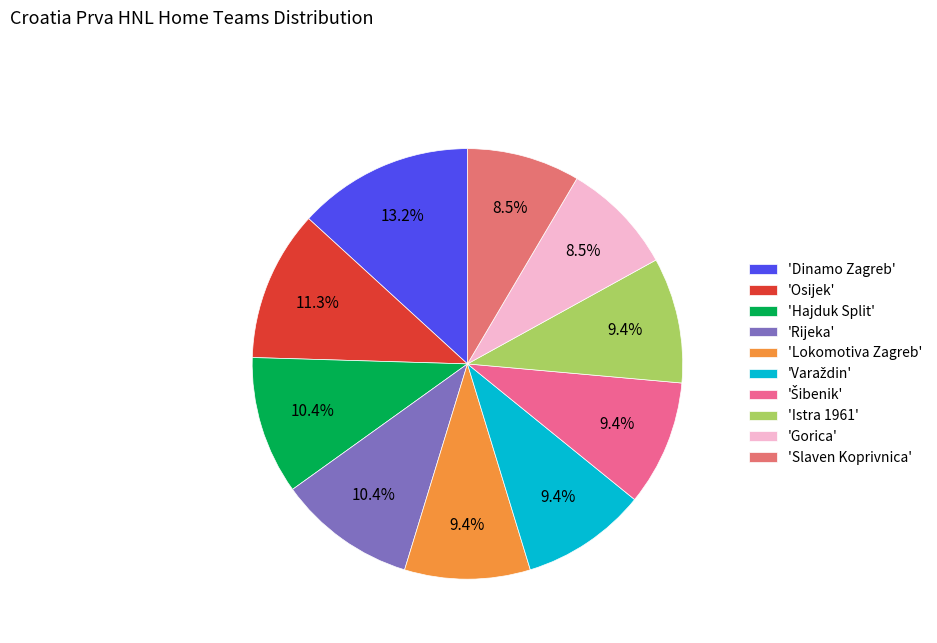

Is there any slice that represents more than half of the pie?

No